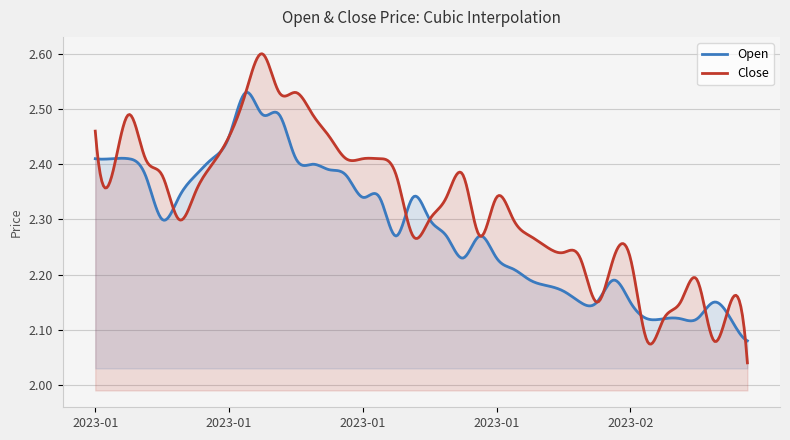

Does the chart have visible grid lines?

Yes